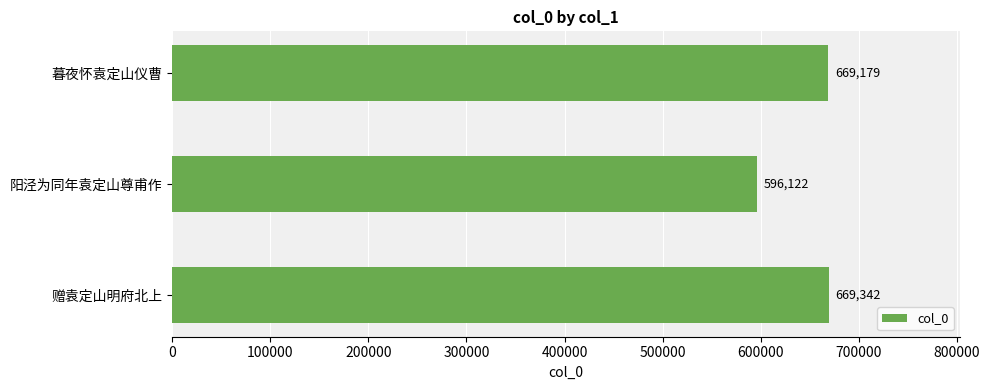

What is the ratio of the value at 暮夜怀袁定山仪曹 to the value at 赠袁定山明府北上?

1.0